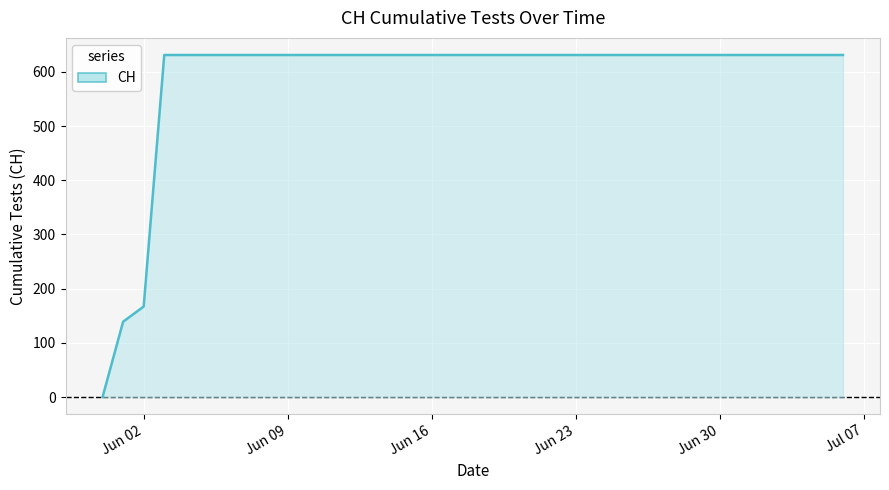

What is the greatest value displayed?

631